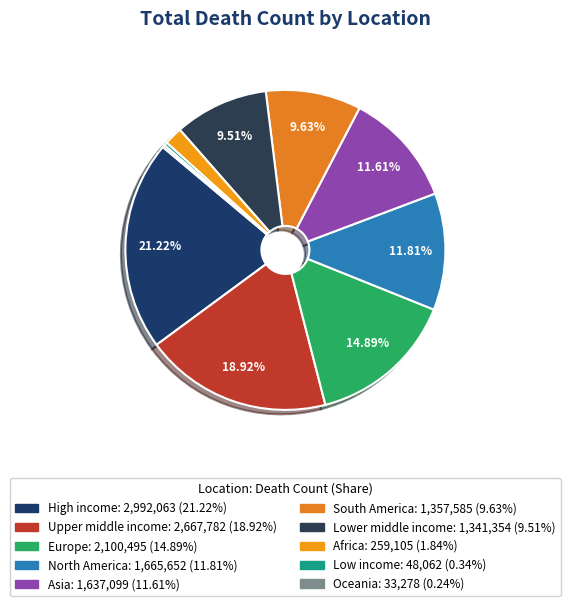

Rank the categories by value from highest to lowest.

High income, Upper middle income, Europe, North America, Asia, South America, Lower middle income, Africa, Low income, Oceania